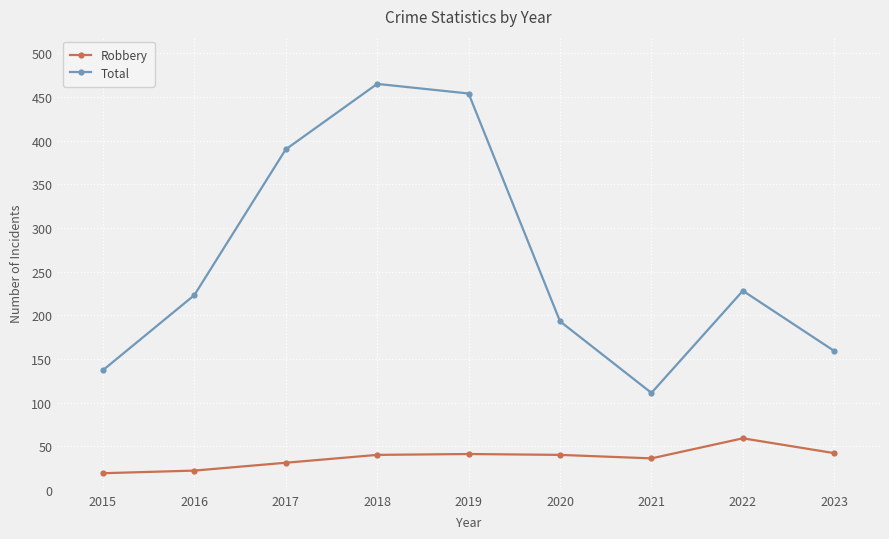

What are all the series names shown in the legend?

Robbery, Total